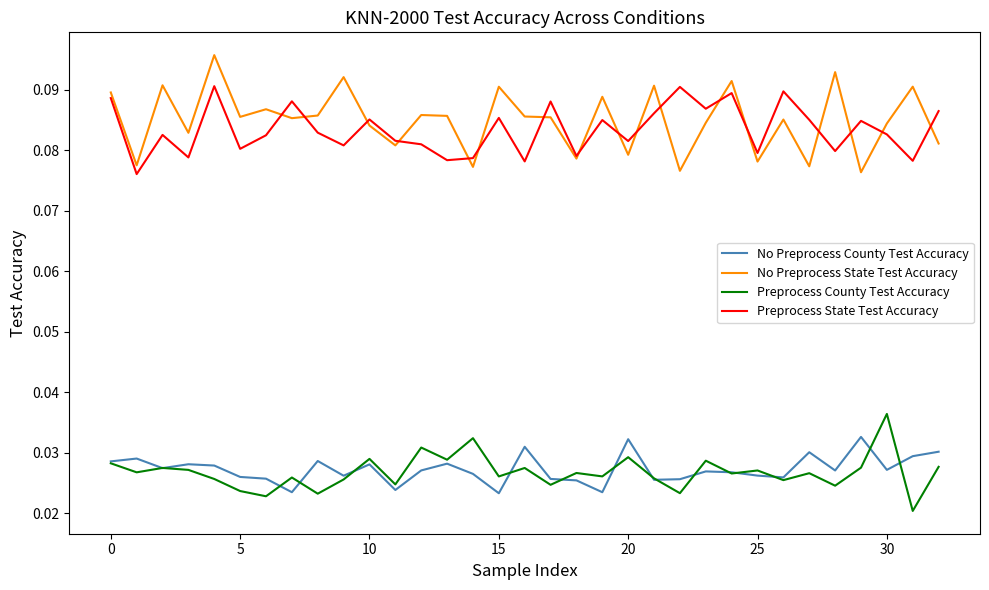

True or false: Preprocess State Test Accuracy and Preprocess County Test Accuracy intersect in this chart.

False